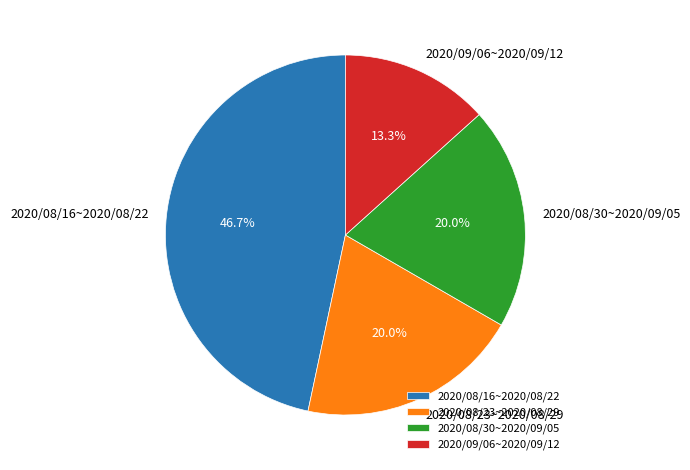

What percentage is the 2020/09/06~2020/09/12 slice, to the nearest percent?

13%